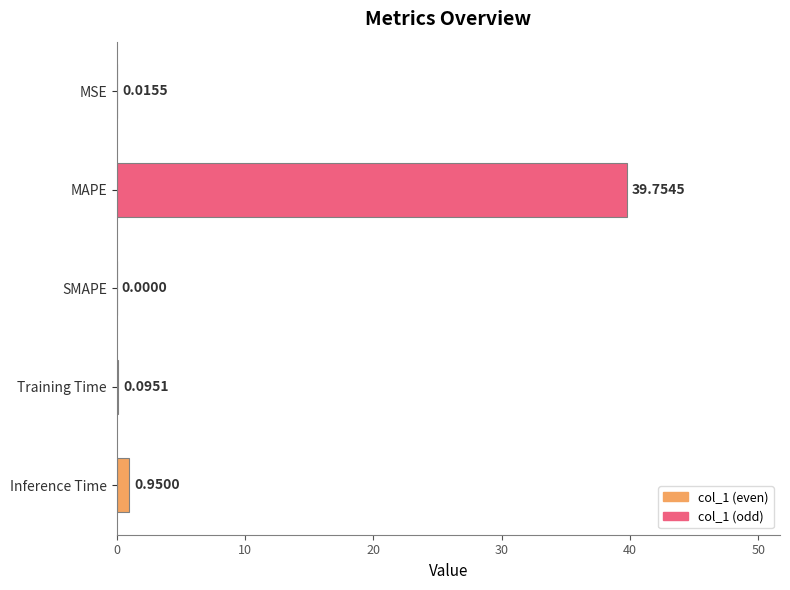

Which label corresponds to the largest value in the chart?

MAPE